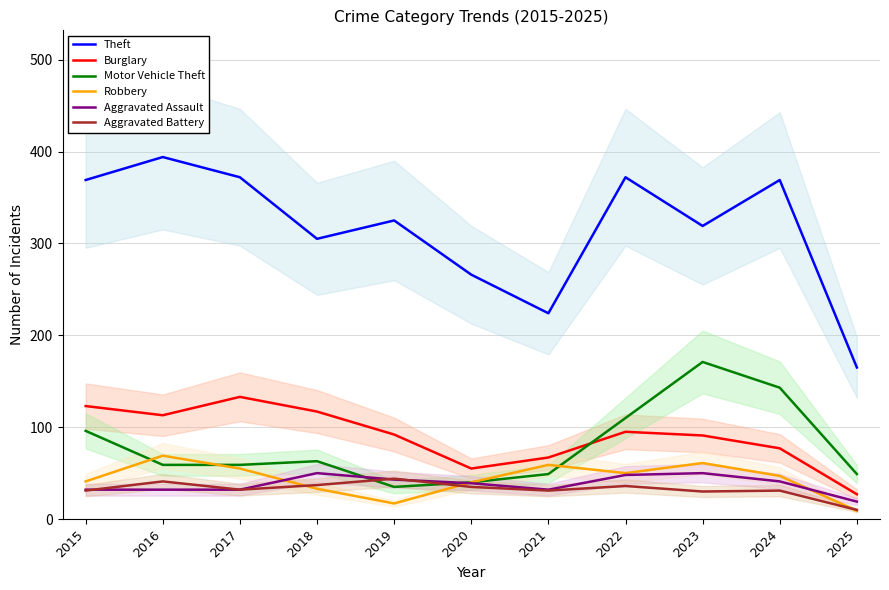

How many data points does each series have?

11